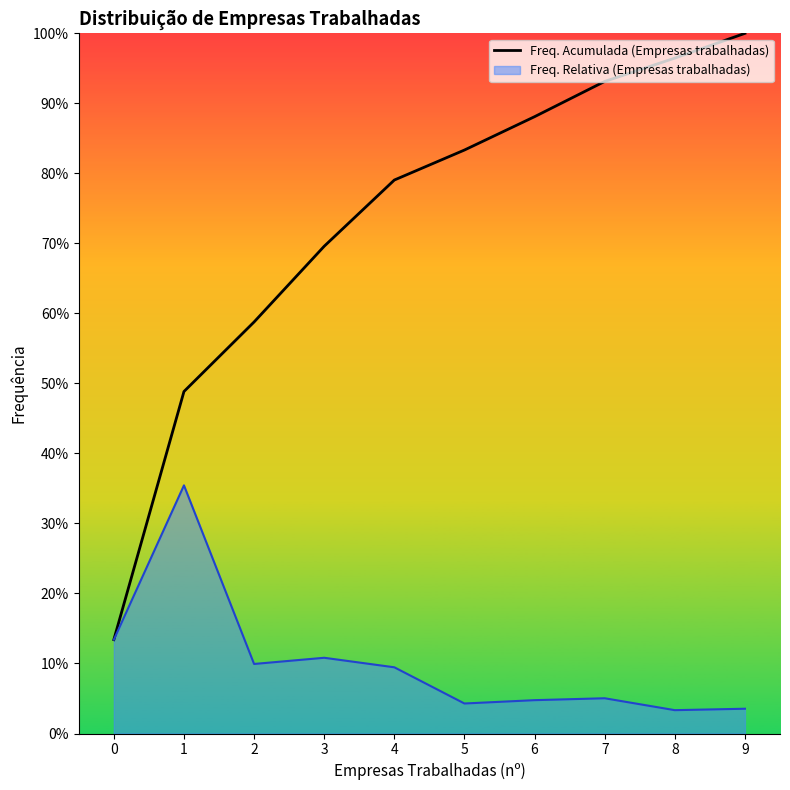

What is the sum of the values at 3 and 0?

0.8